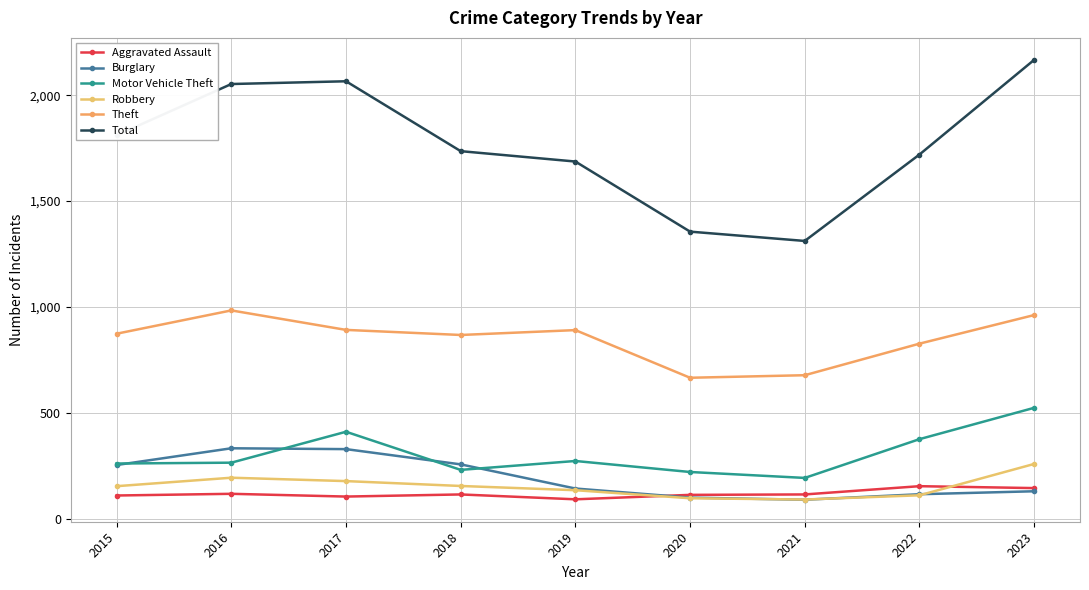

How many series are shown in this chart?

6